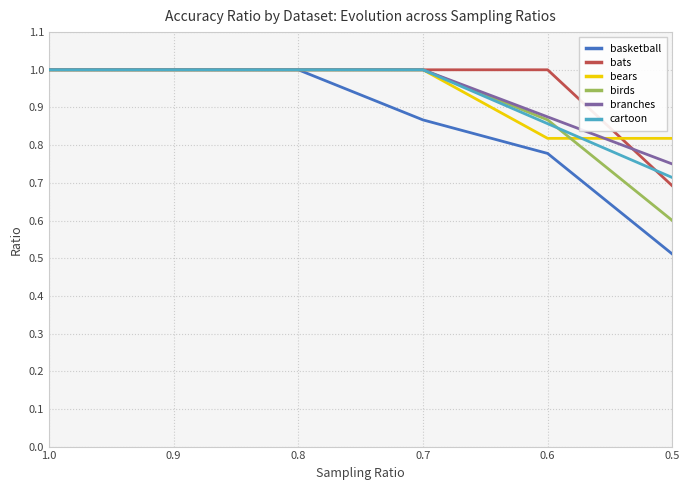

Count the number of data series in this chart.

6